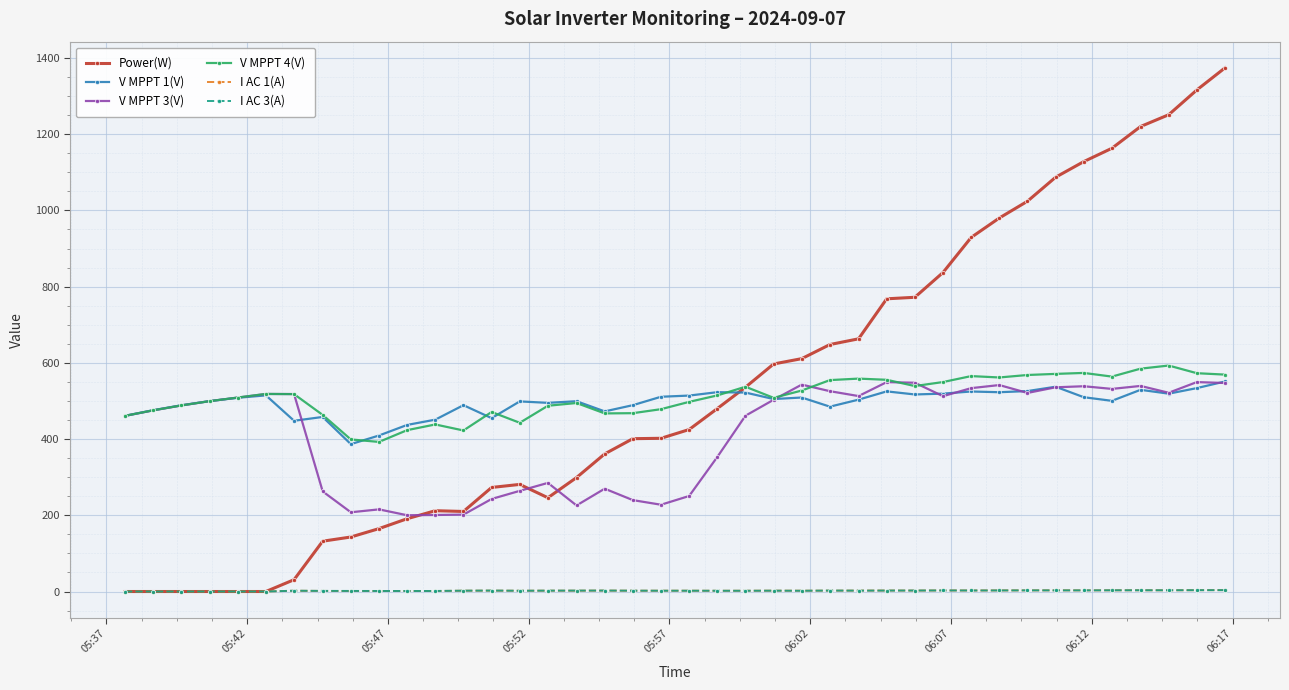

True or false: V MPPT 4(V) has more than 0 interior local peaks.

True